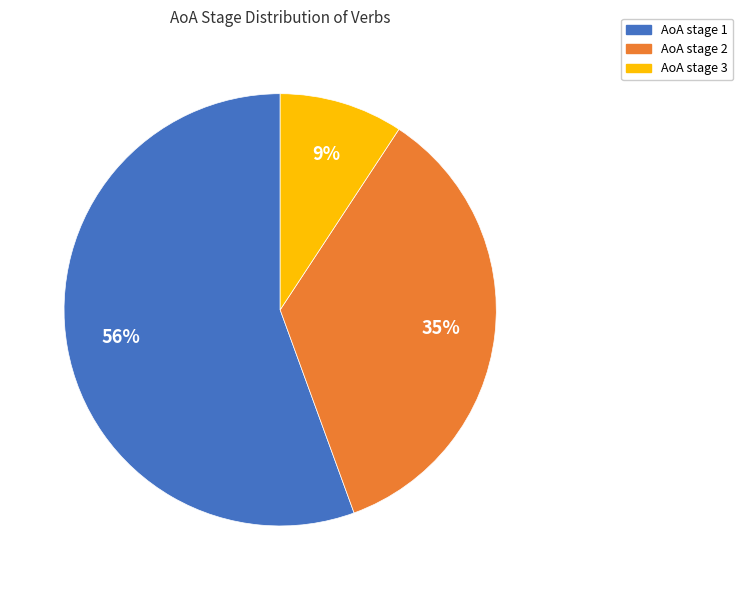

Which slice is the smallest?

AoA stage 3